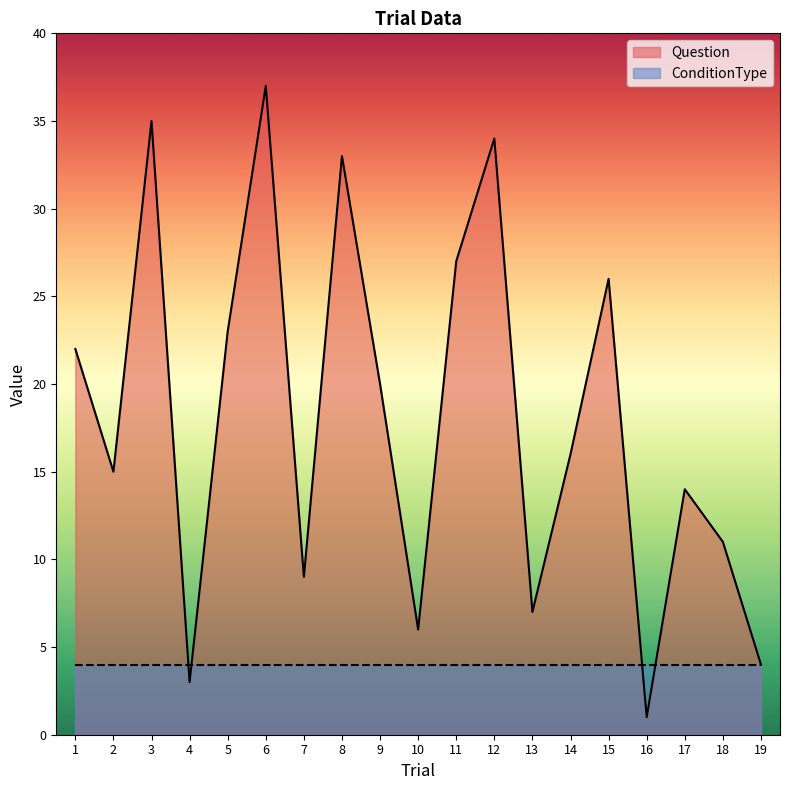

At which category does the data reach its first local peak?

3